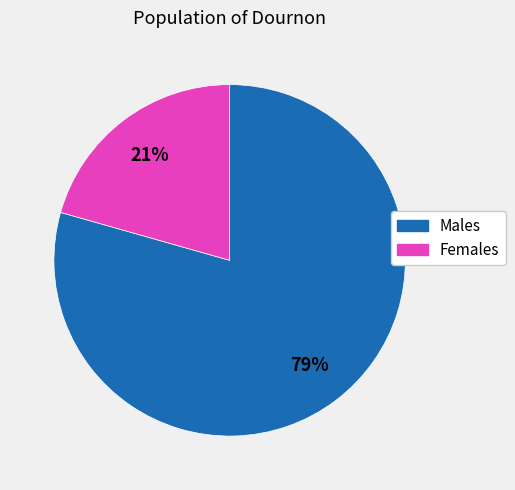

Does any single category account for the majority?

Yes